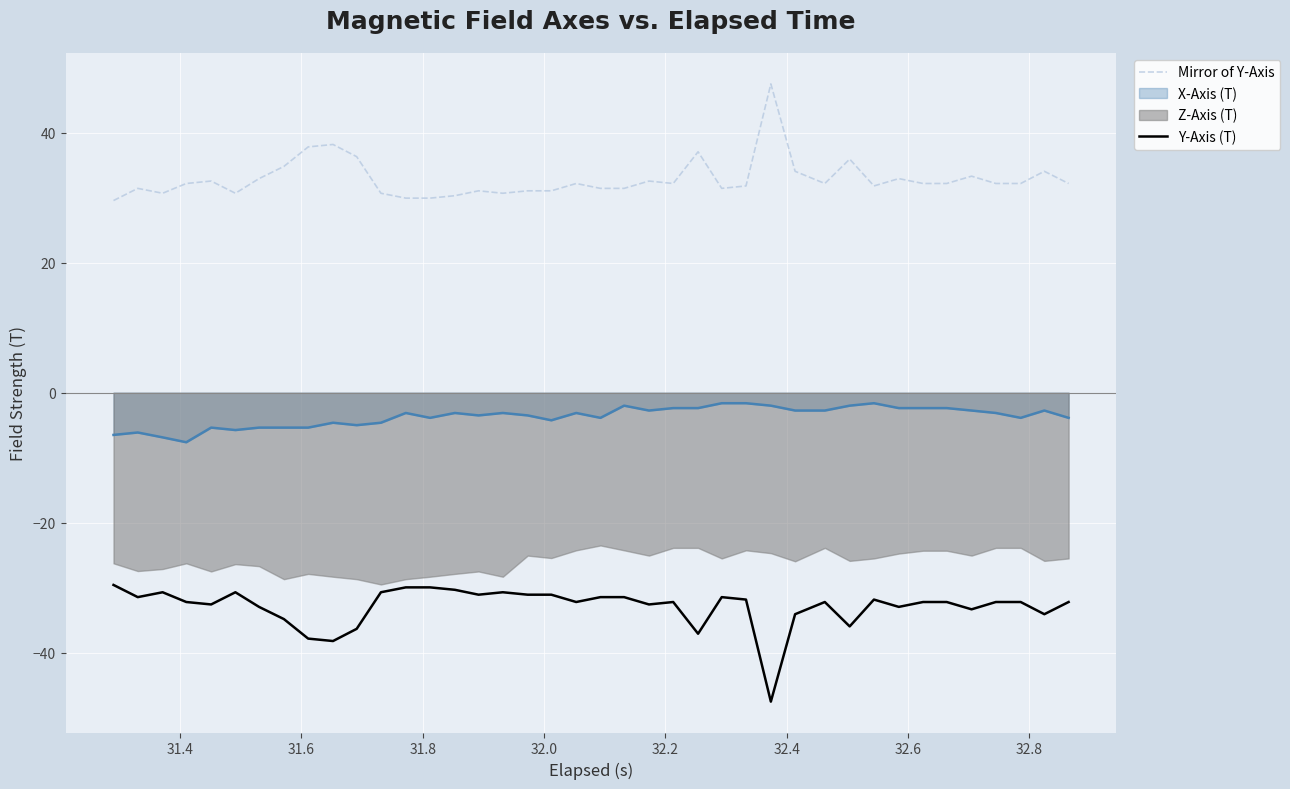

What is the maximum value shown in the chart?

47.5